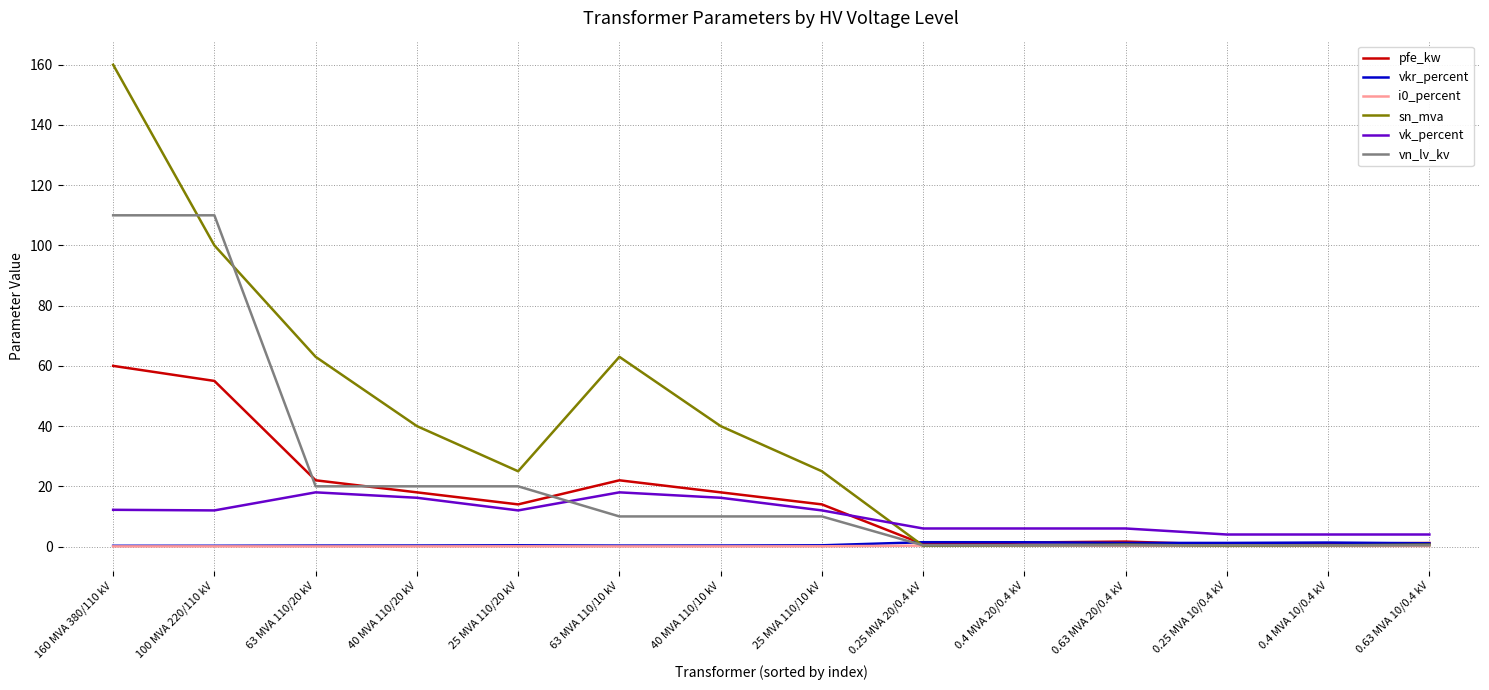

What is the sum of all vn_lv_kv values?

312.4